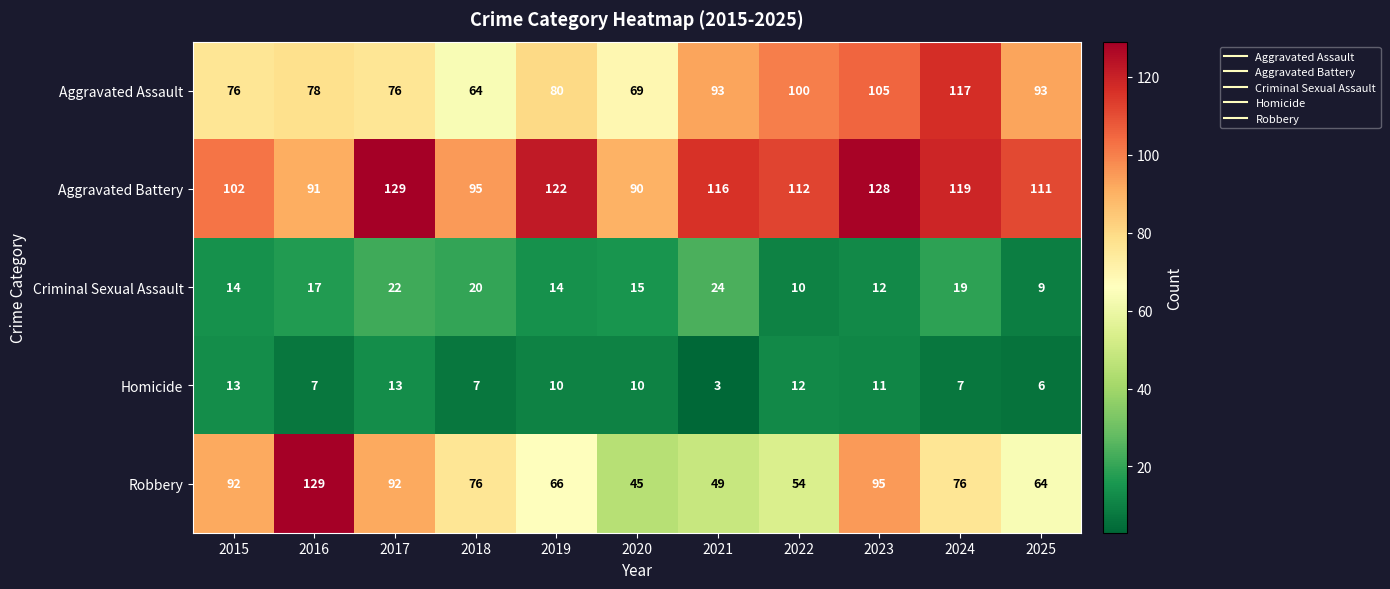

What is the average value of the Aggravated Assault series?

86